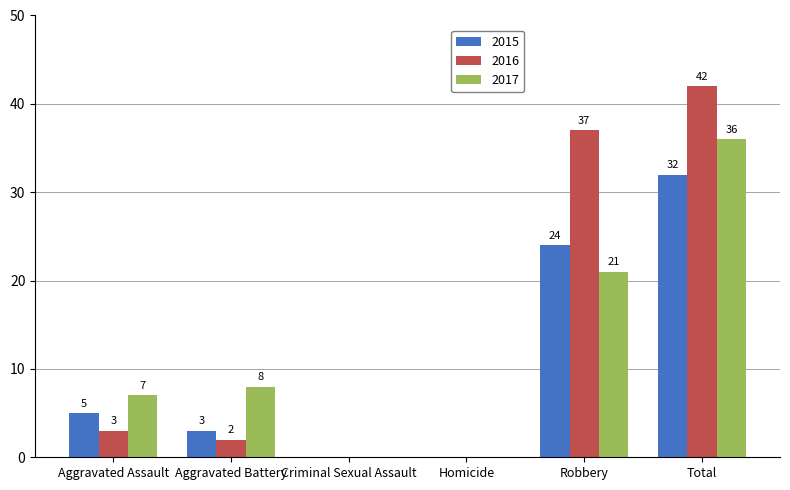

What are all the series names shown in the legend?

2015, 2016, 2017